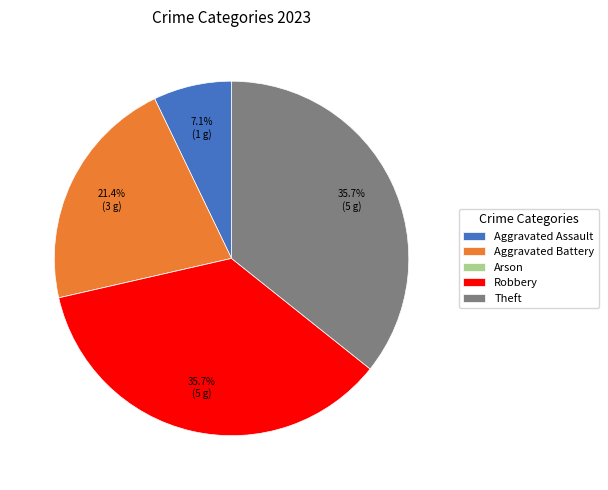

Does any single category account for the majority?

No